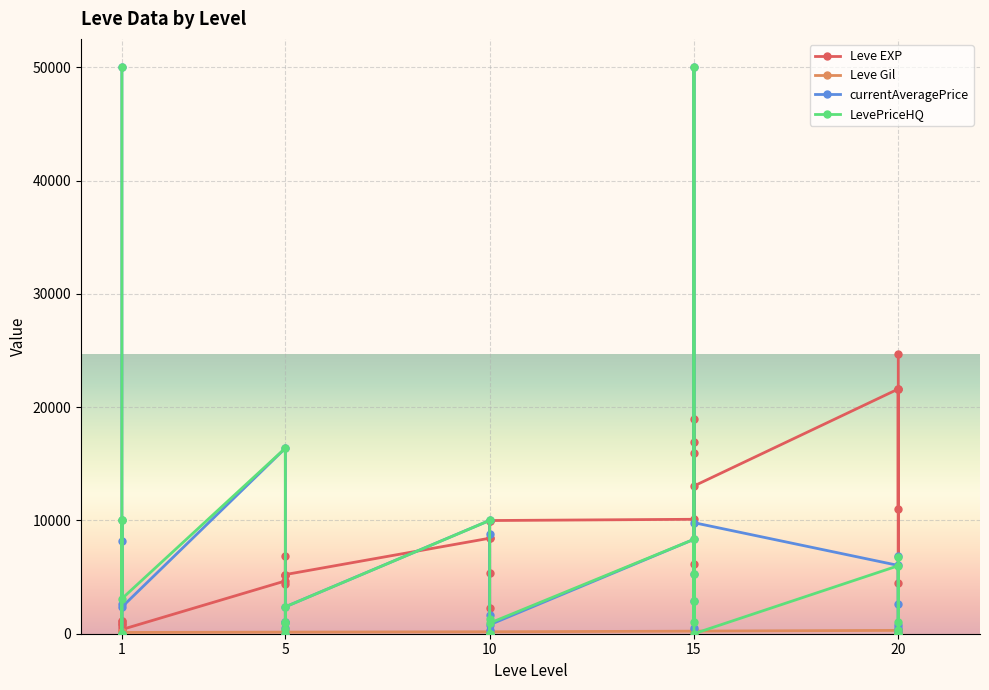

Where is the first local minimum for Leve EXP?

1